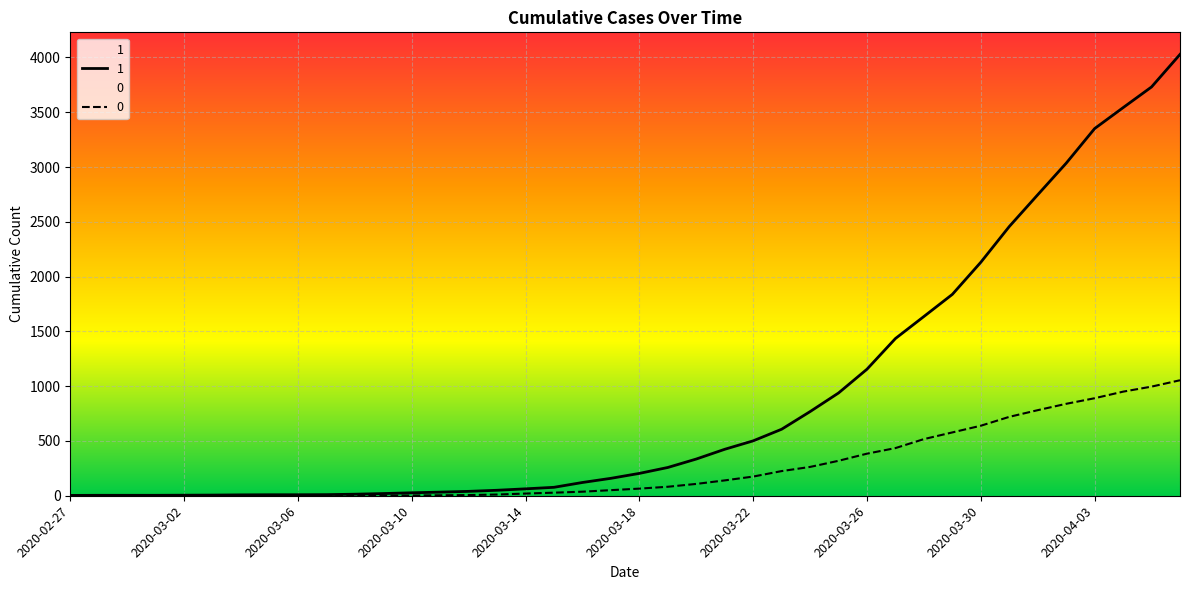

Where is 0 nearest to the value 527?

2020-03-28